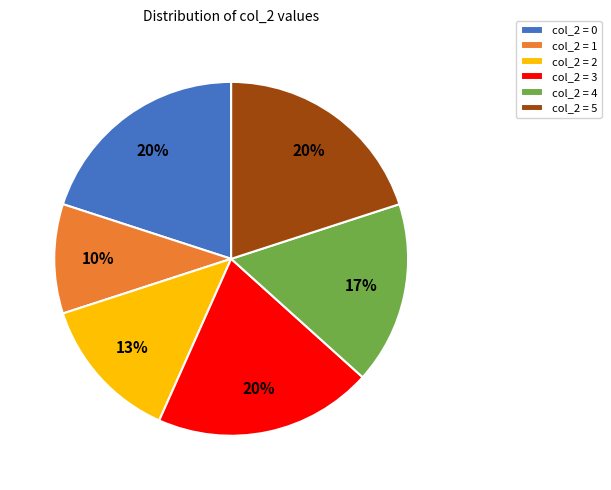

Is it true that col_2 = 1 is 1% of the pie?

False